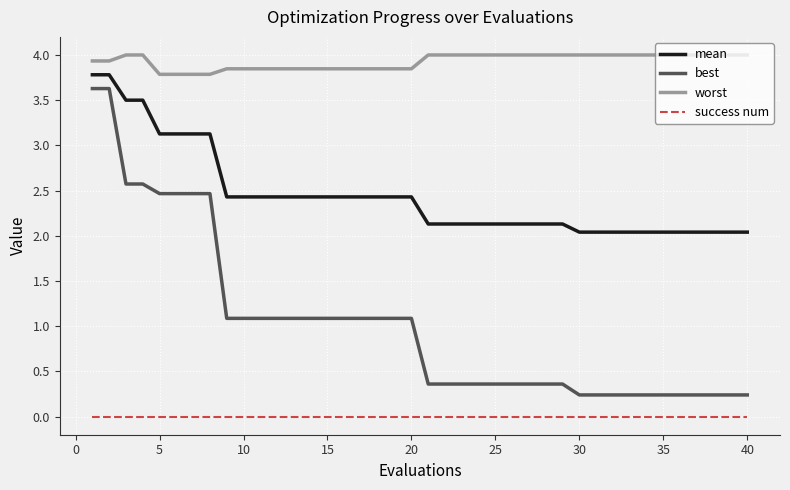

What is the maximum value shown in the chart?

4.0